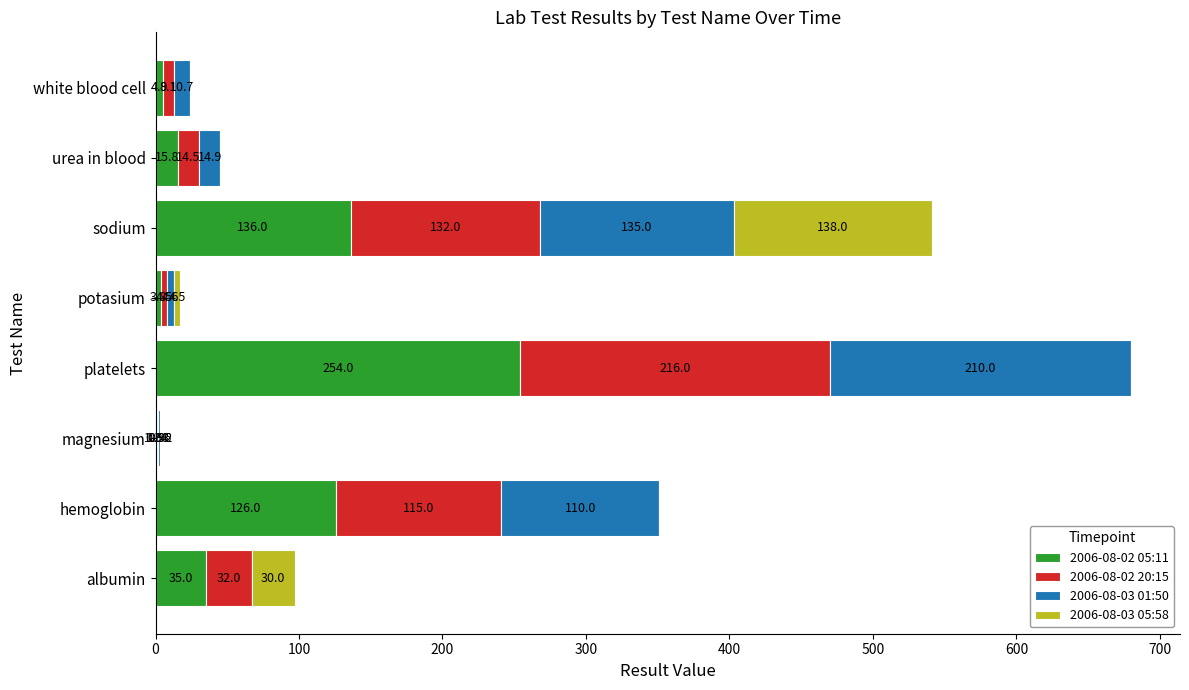

What is the sum of the 2006-08-02 05:11 values at potasium and white blood cell?

8.7